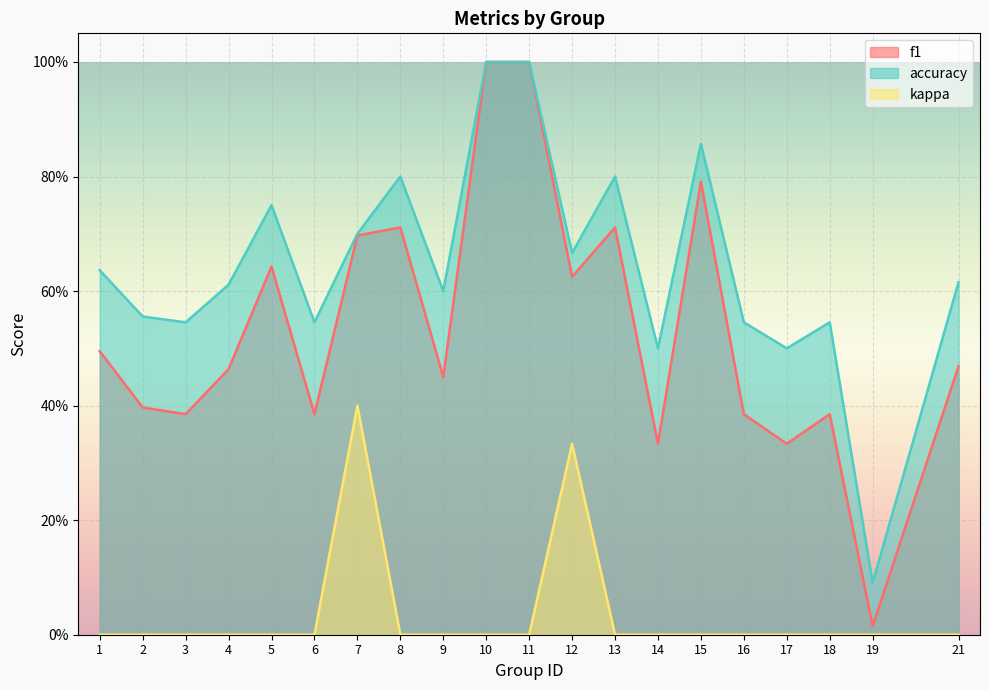

In accuracy, how many points are lower than both neighbors (excluding endpoints)?

7